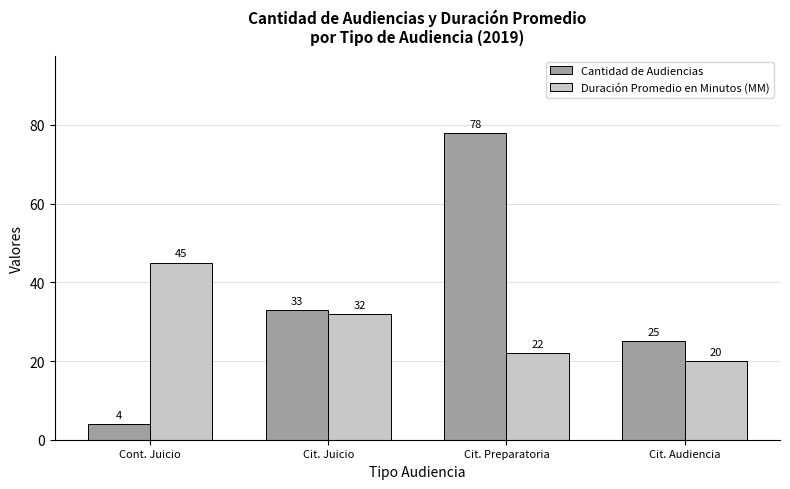

At how many categories does at least one series exceed 13?

4